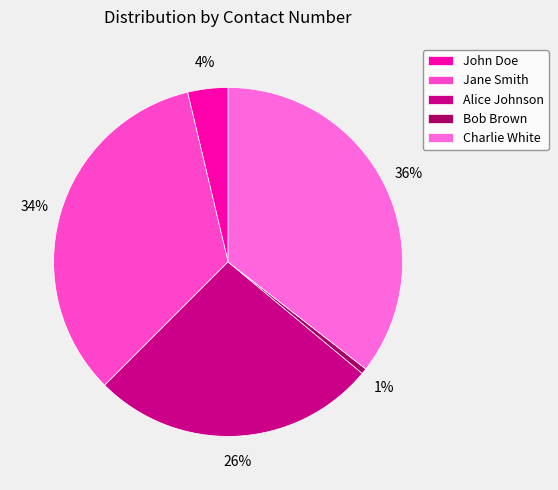

Which has a higher value, Jane Smith or Alice Johnson?

Jane Smith